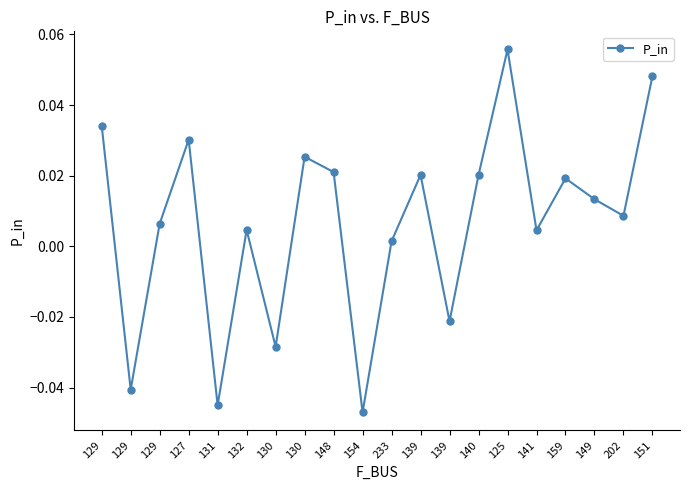

True or false: the data shows 0.0 at 148.

True